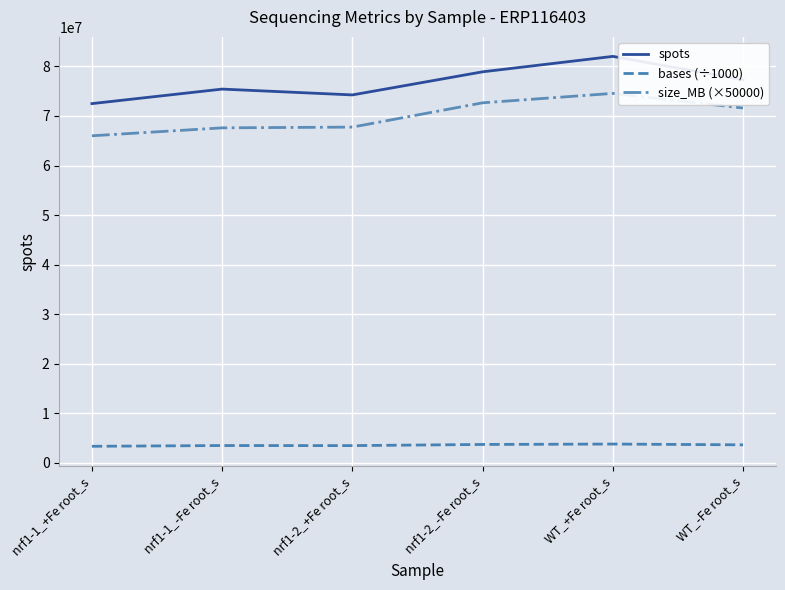

List the series in order of their peak value, highest first.

spots, size_MB (×50000), bases (÷1000)